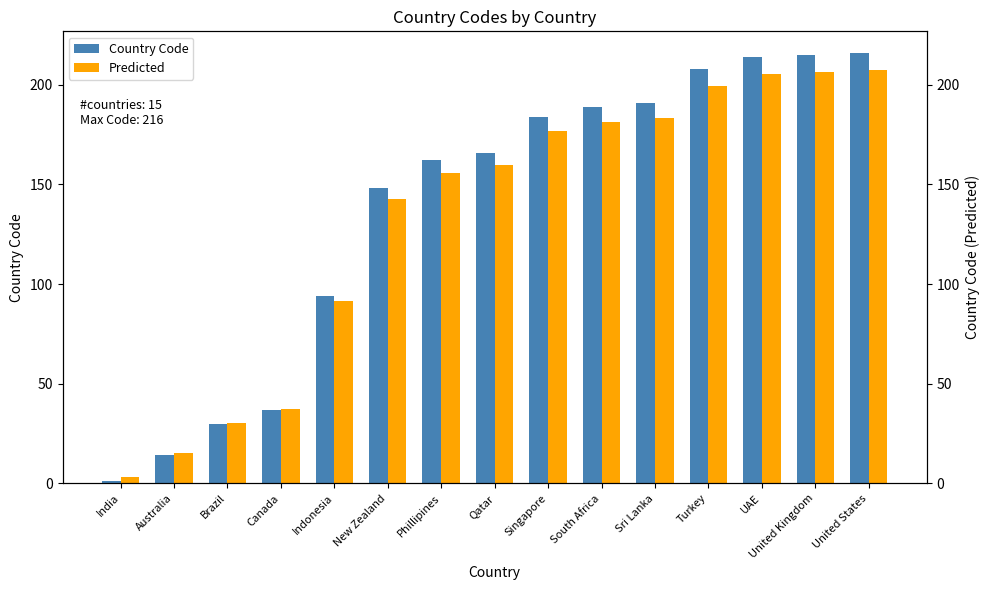

At which label does Country Code first exceed 166?

Singapore